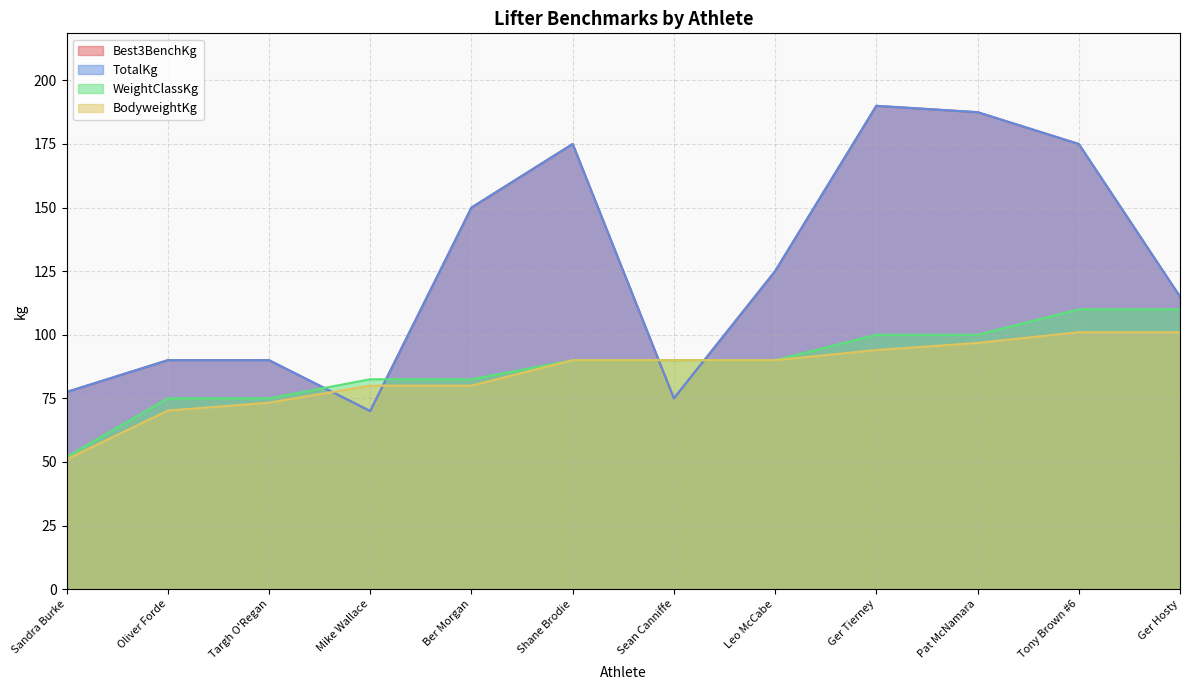

Reading left to right, transcribe all the data shown in this chart.

Best3BenchKg: Sandra Burke=77.5	Oliver Forde=90.0	Targh O'Regan=90.0	Mike Wallace=70.0	Ber Morgan=150.0	Shane Brodie=175.0	Sean Canniffe=75.0	Leo McCabe=125.0	Ger Tierney=190.0	Pat McNamara=187.5	Tony Brown #6=175.0	Ger Hosty=115.0
TotalKg: Sandra Burke=77.5	Oliver Forde=90.0	Targh O'Regan=90.0	Mike Wallace=70.0	Ber Morgan=150.0	Shane Brodie=175.0	Sean Canniffe=75.0	Leo McCabe=125.0	Ger Tierney=190.0	Pat McNamara=187.5	Tony Brown #6=175.0	Ger Hosty=115.0
WeightClassKg: Sandra Burke=52.0	Oliver Forde=75.0	Targh O'Regan=75.0	Mike Wallace=82.5	Ber Morgan=82.5	Shane Brodie=90.0	Sean Canniffe=90.0	Leo McCabe=90.0	Ger Tierney=100.0	Pat McNamara=100.0	Tony Brown #6=110.0	Ger Hosty=110.0
BodyweightKg: Sandra Burke=51.0	Oliver Forde=70.2	Targh O'Regan=73.3	Mike Wallace=80.0	Ber Morgan=80.0	Shane Brodie=90.0	Sean Canniffe=90.0	Leo McCabe=90.0	Ger Tierney=94.0	Pat McNamara=96.8	Tony Brown #6=101.0	Ger Hosty=101.0